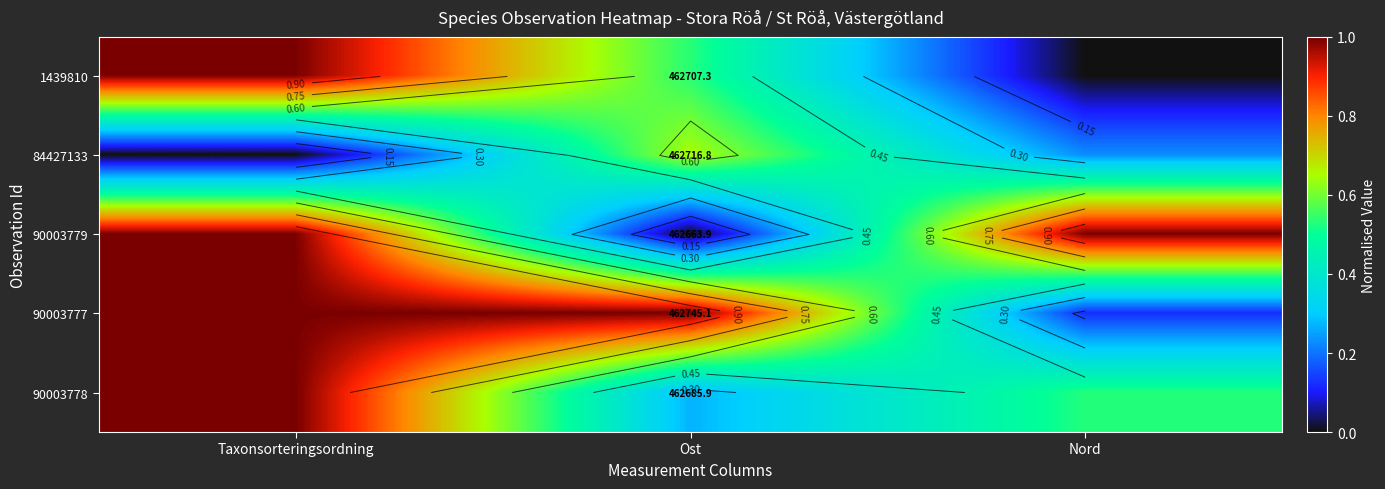

The value of 84427133 at Taxonsorteringsordning is 0.4. True or false?

False